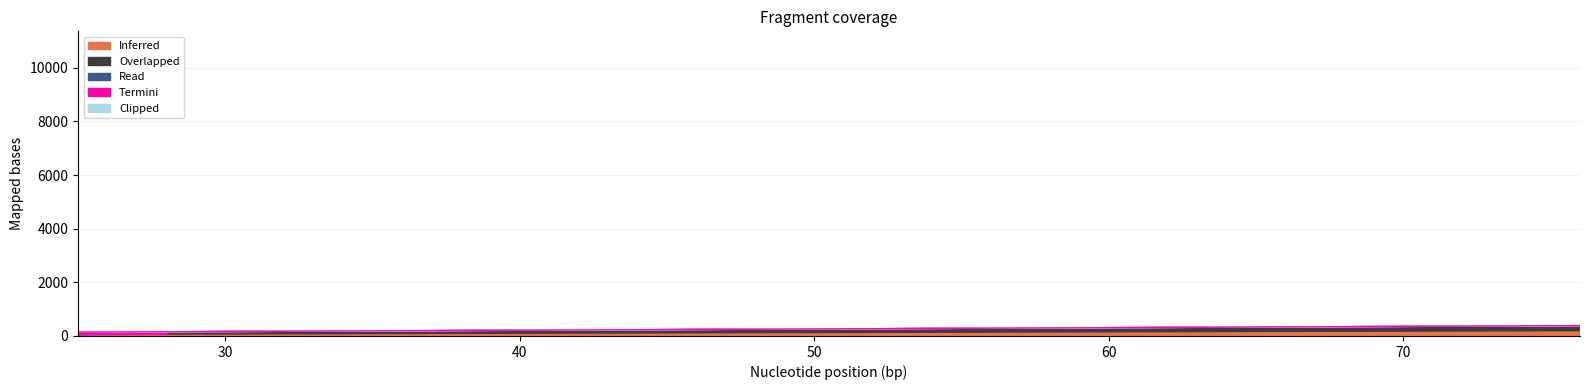

How many values in Termini are above zero?

13